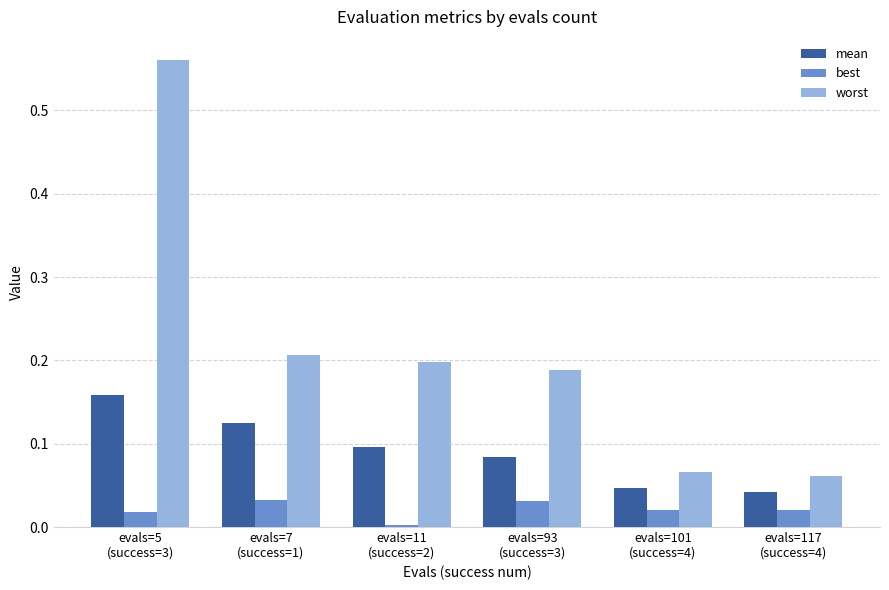

The mean series shows 0.1 at evals=7
(success=1). True or false?

True